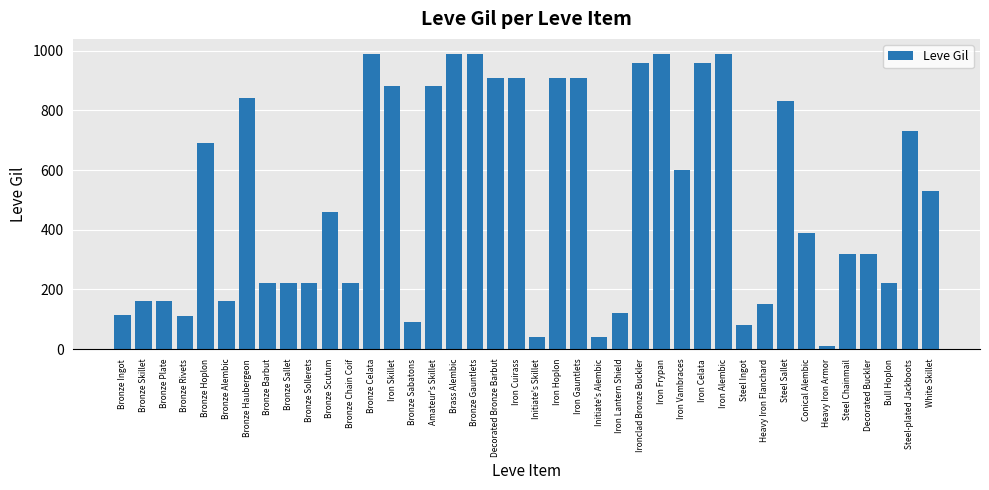

What is the greatest value displayed?

990